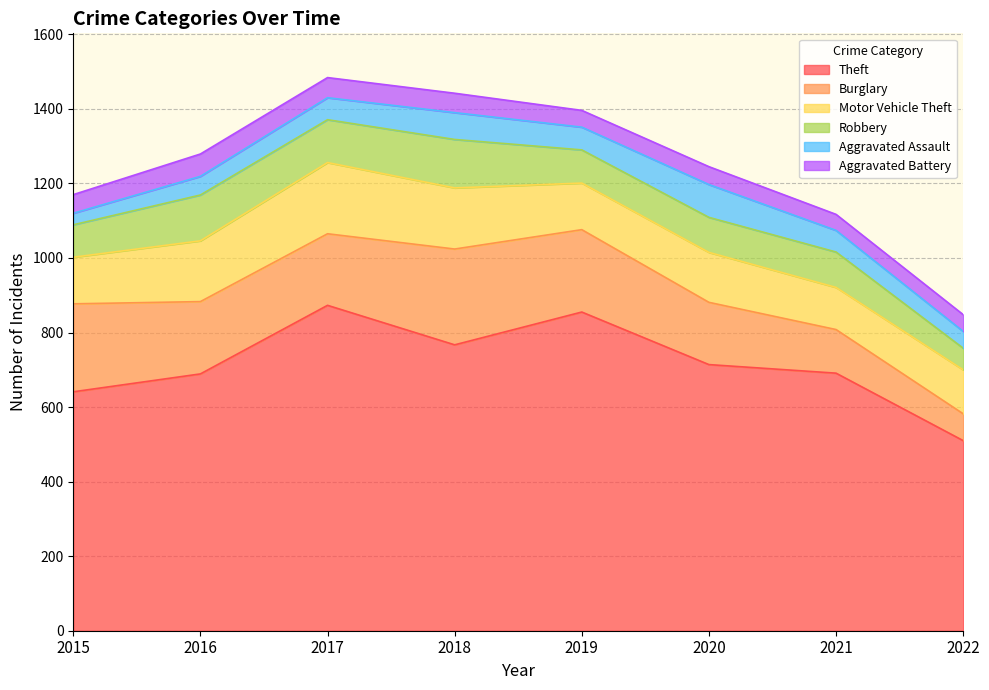

Read the Motor Vehicle Theft value at 2018.

164